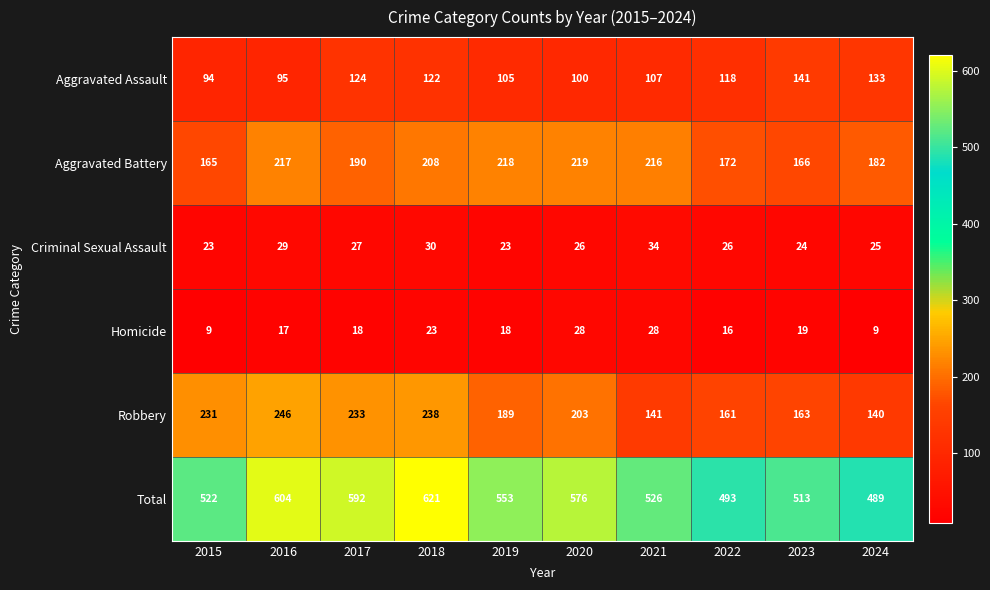

At which category does the chart reach its peak across all series?

2018